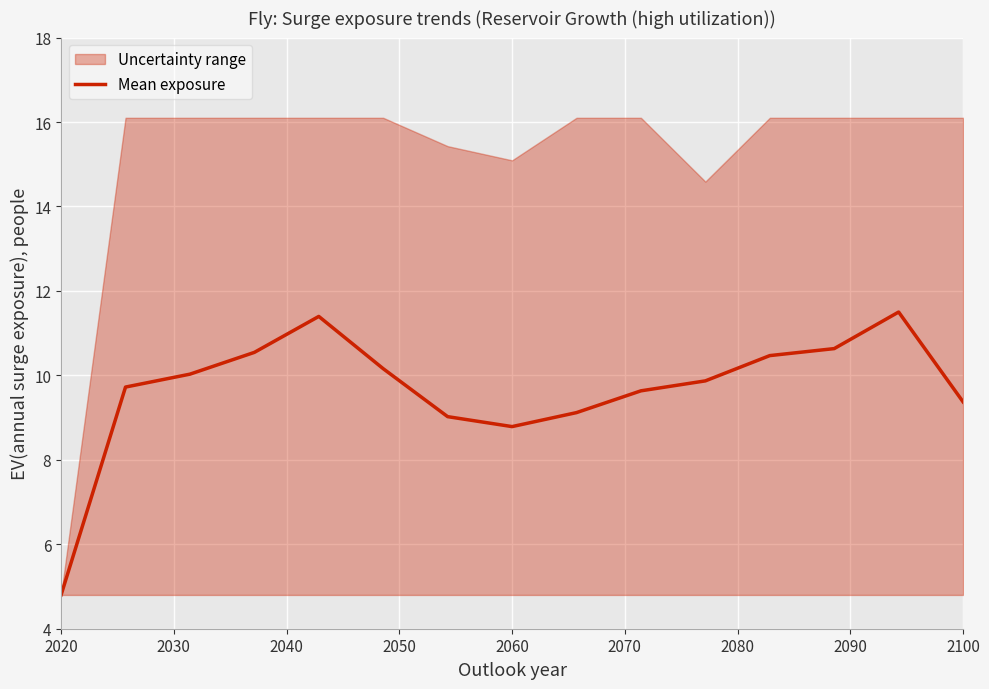

How many lines are shown in the chart?

1